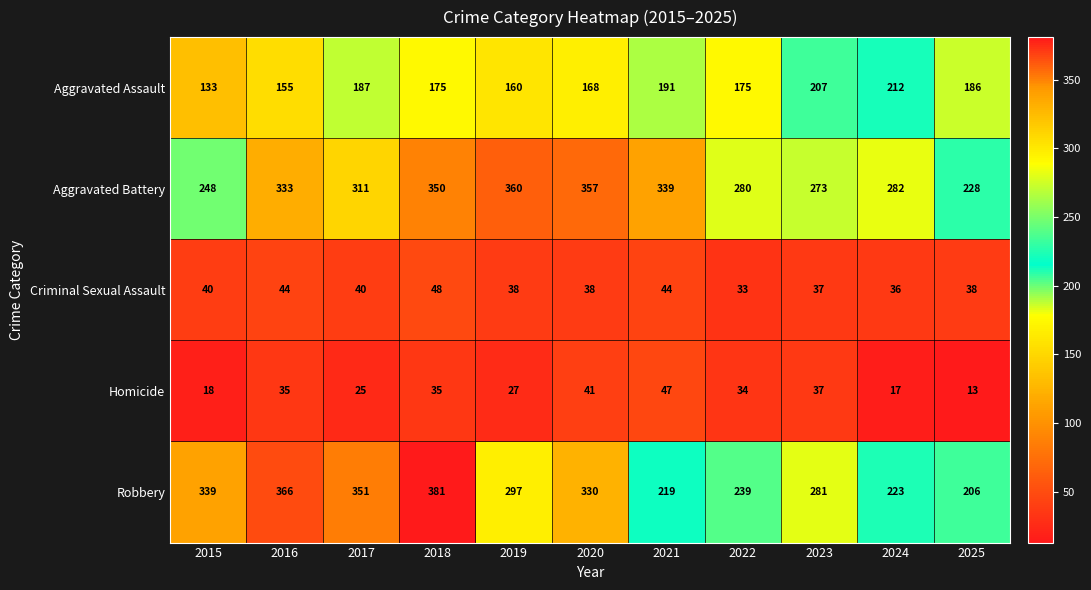

How many categories are shown in the chart?

11